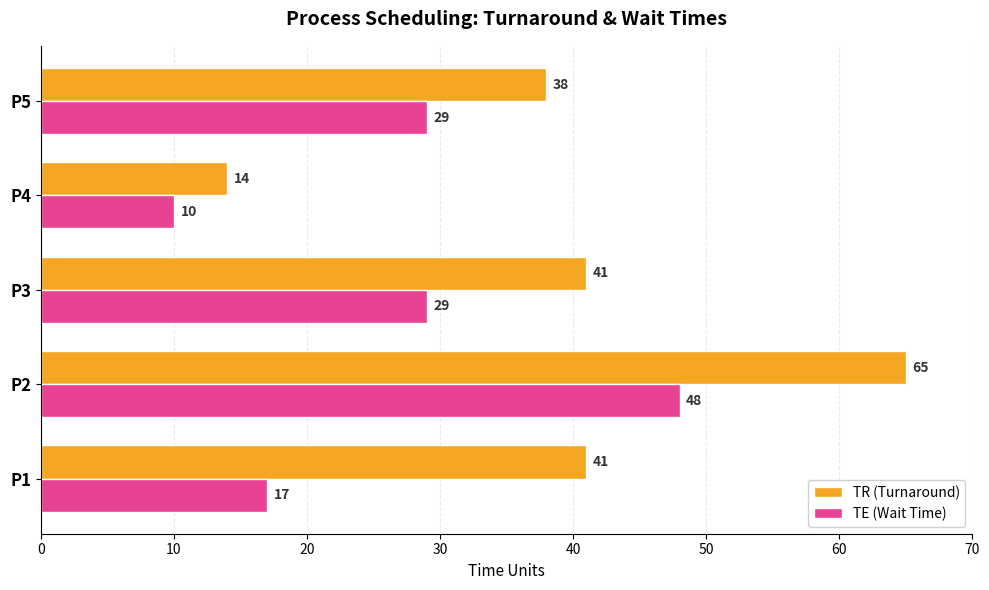

Rank the series by their average value, from lowest to highest.

TE (Wait Time), TR (Turnaround)